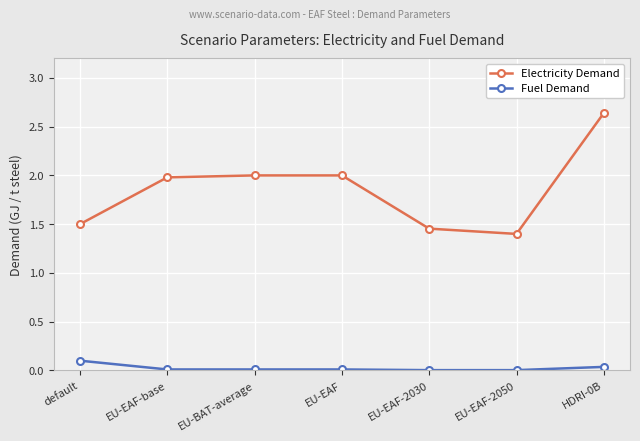

What is the difference between the highest and lowest values at default?

1.4